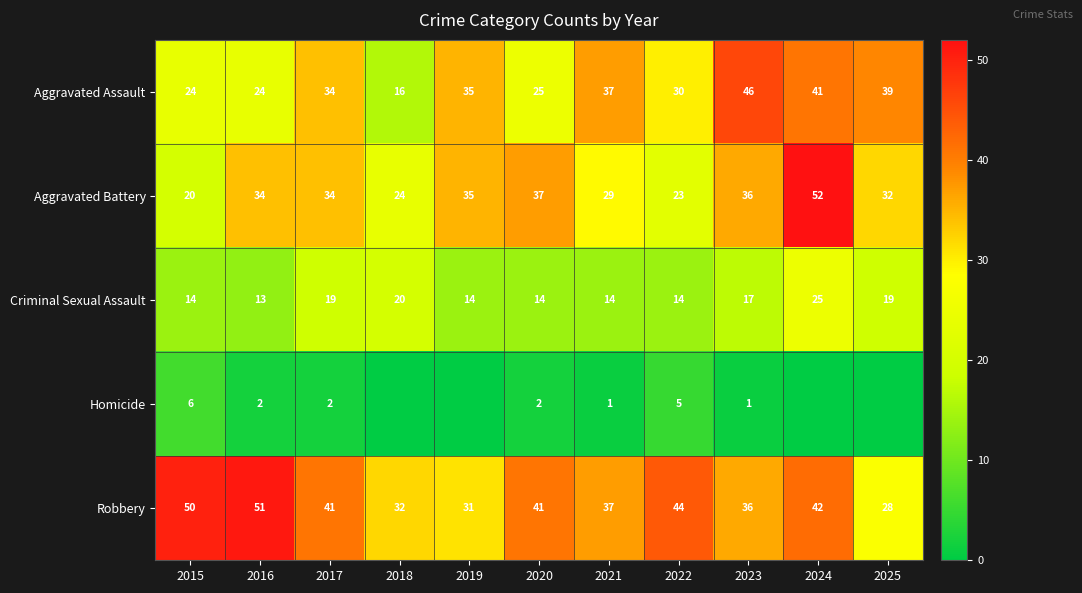

Is the value of Aggravated Assault at 2023 greater than the value of Aggravated Battery at 2017?

Yes